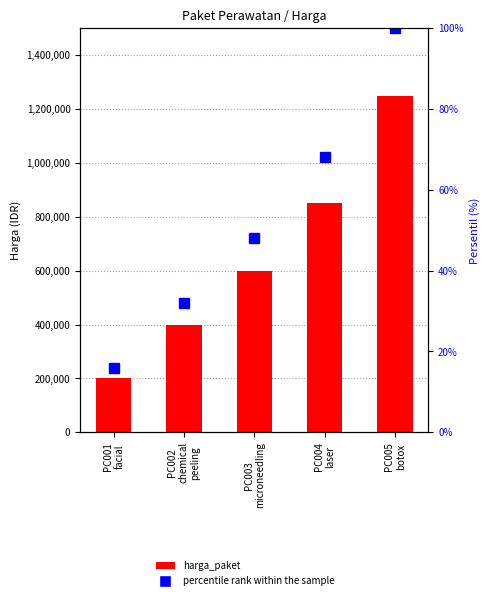

What is the label of the 1st bar from the left?

PC001
facial